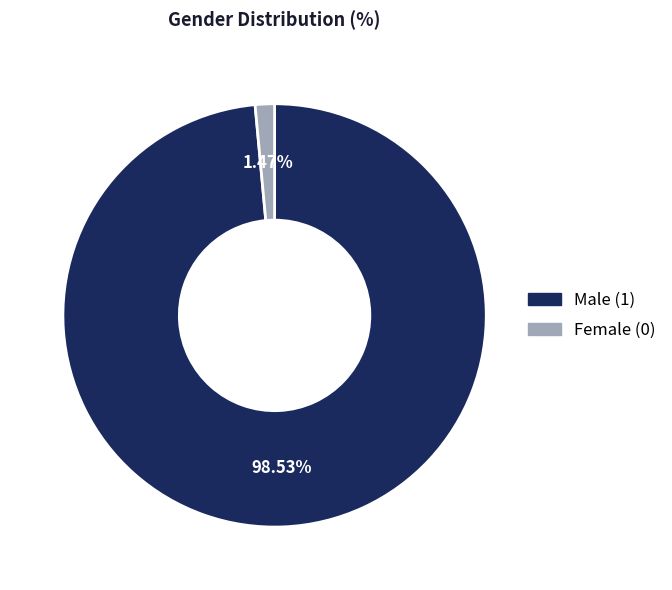

Rank the categories by value from highest to lowest.

Male (1), Female (0)